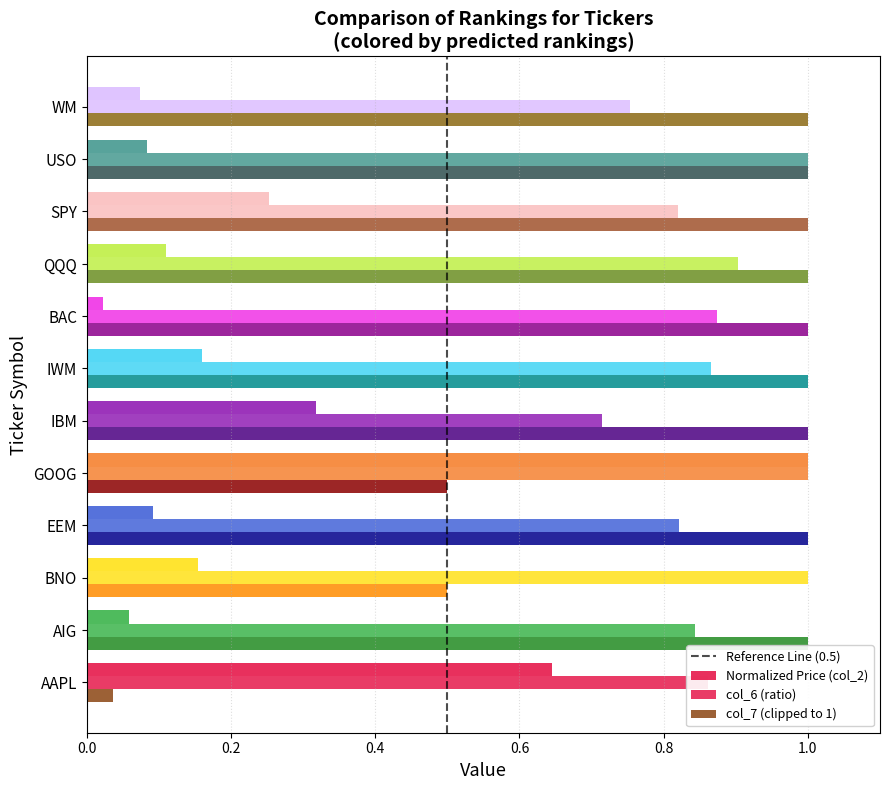

How many data points does each series have?

12